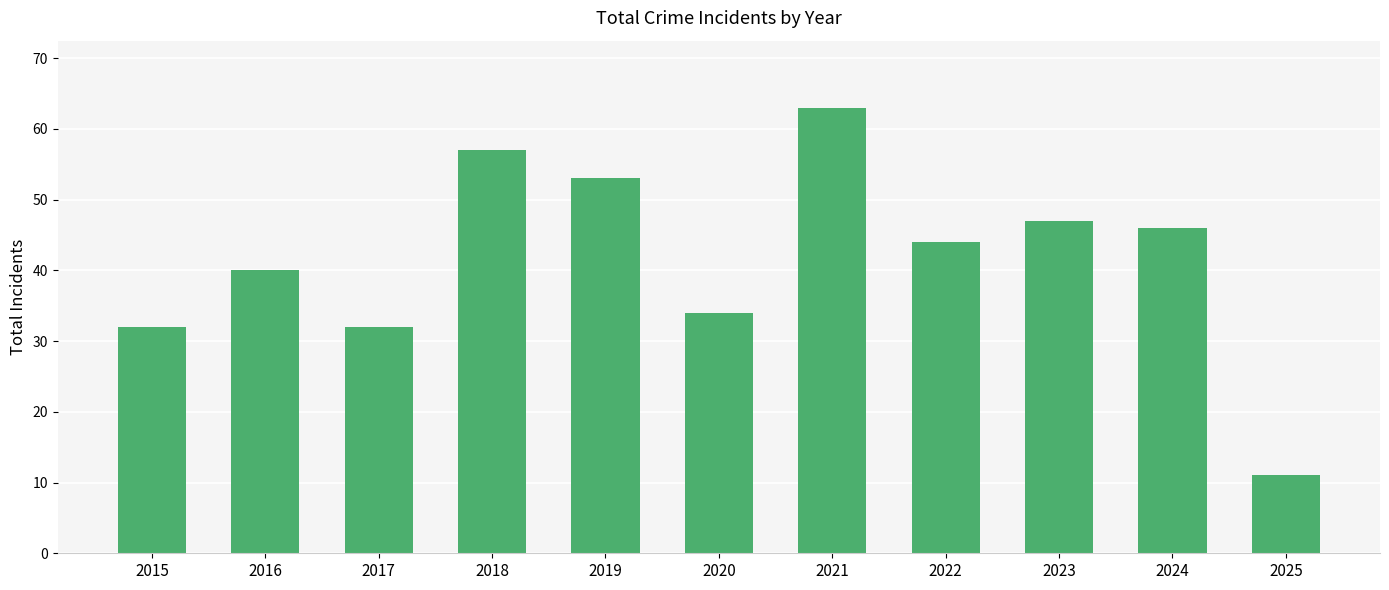

Does the chart contain any negative values?

No